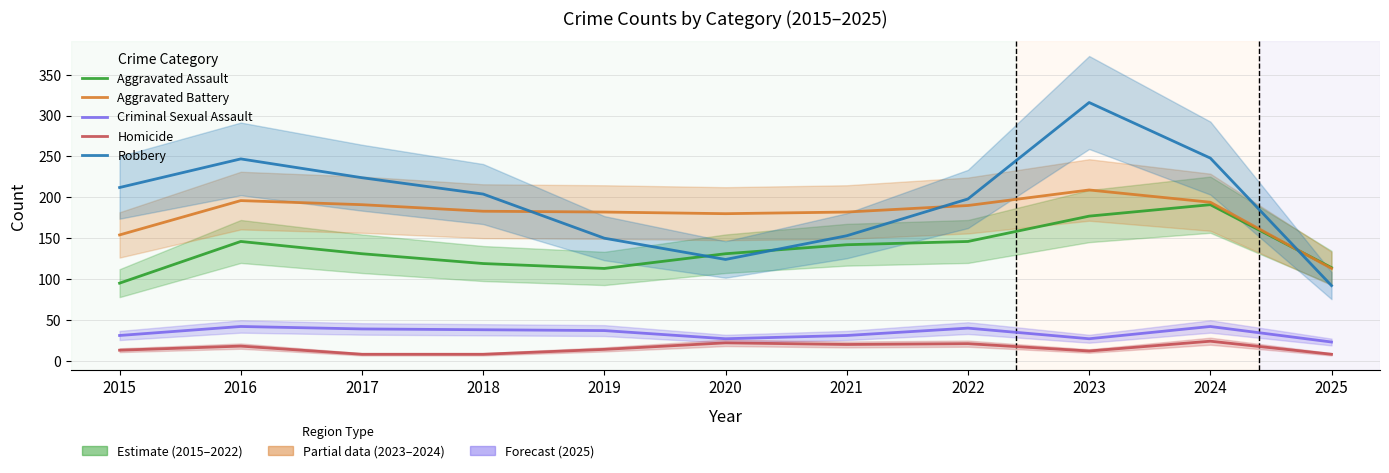

Where does the Robbery series first go above 204?

2015